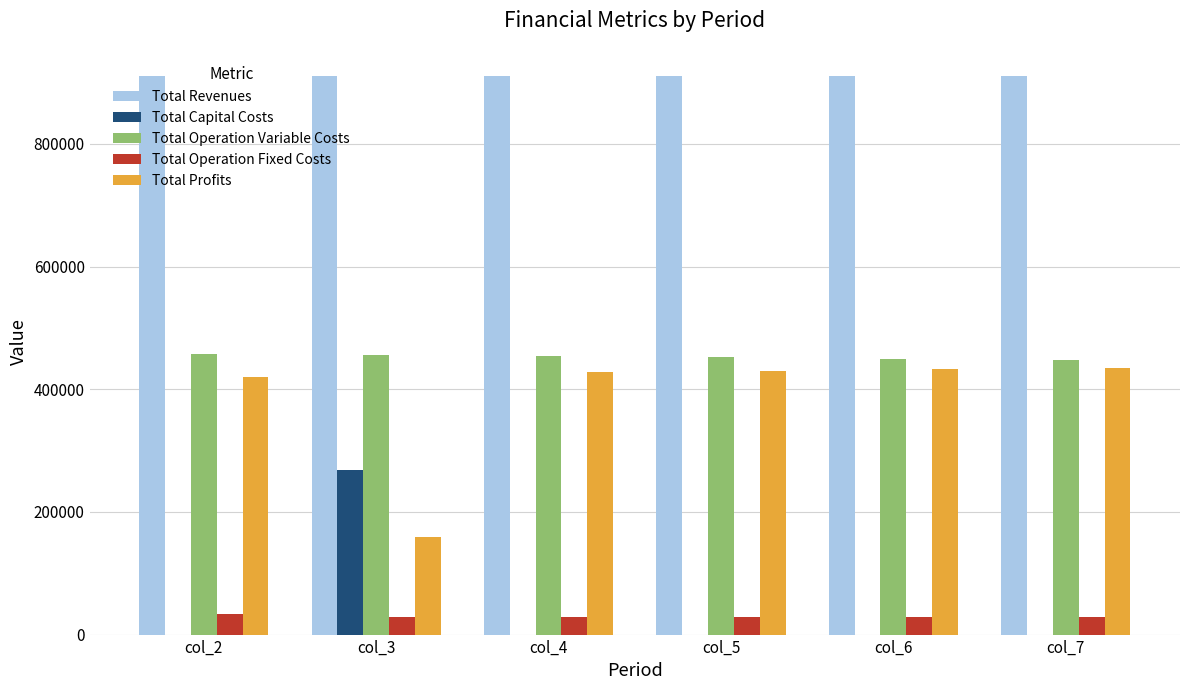

The value of Total Revenues at col_3 is 910558.9. True or false?

True